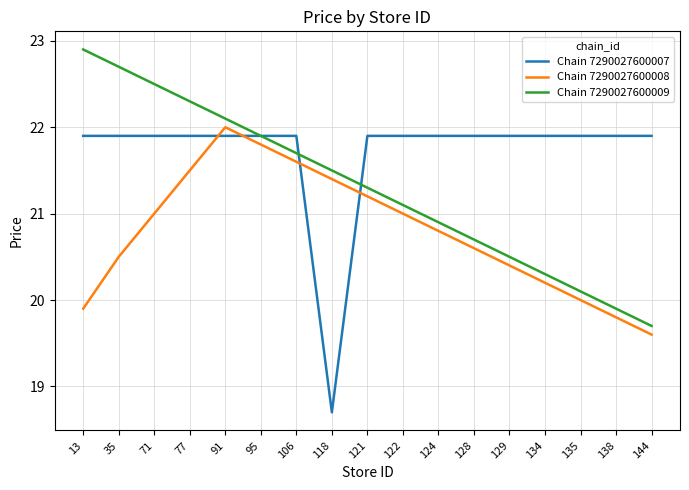

How many categories are shown in the chart?

17